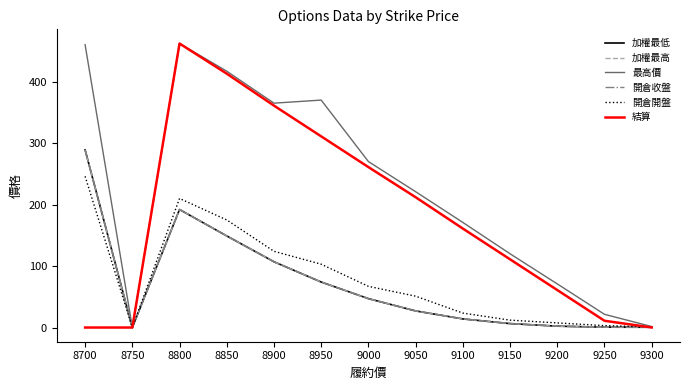

What is the difference between the highest and lowest values at 8900?

258.0